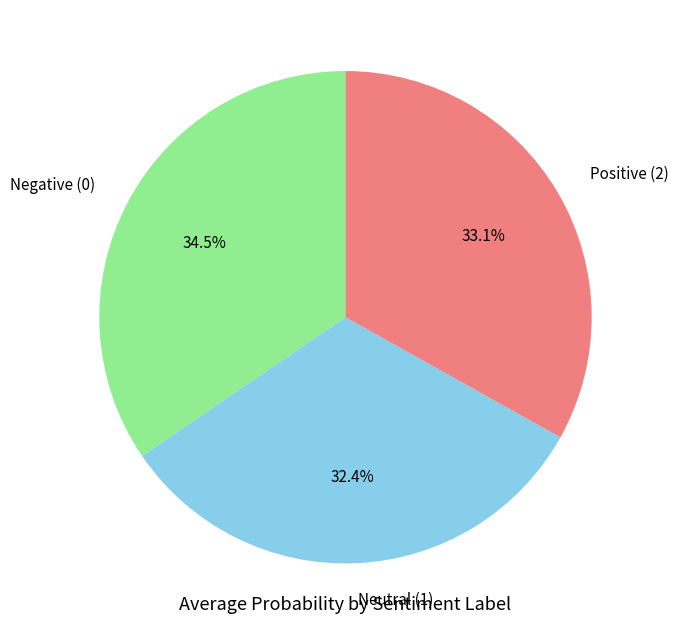

What is the smallest slice in the pie chart?

Neutral (1)